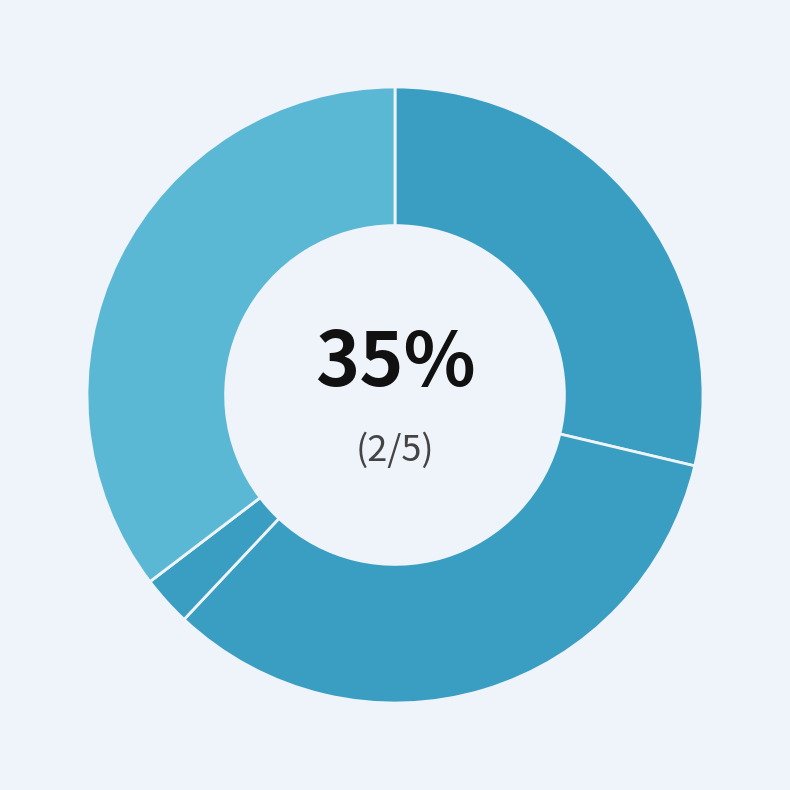

The B14 slice represents 33% of the pie. True or false?

True